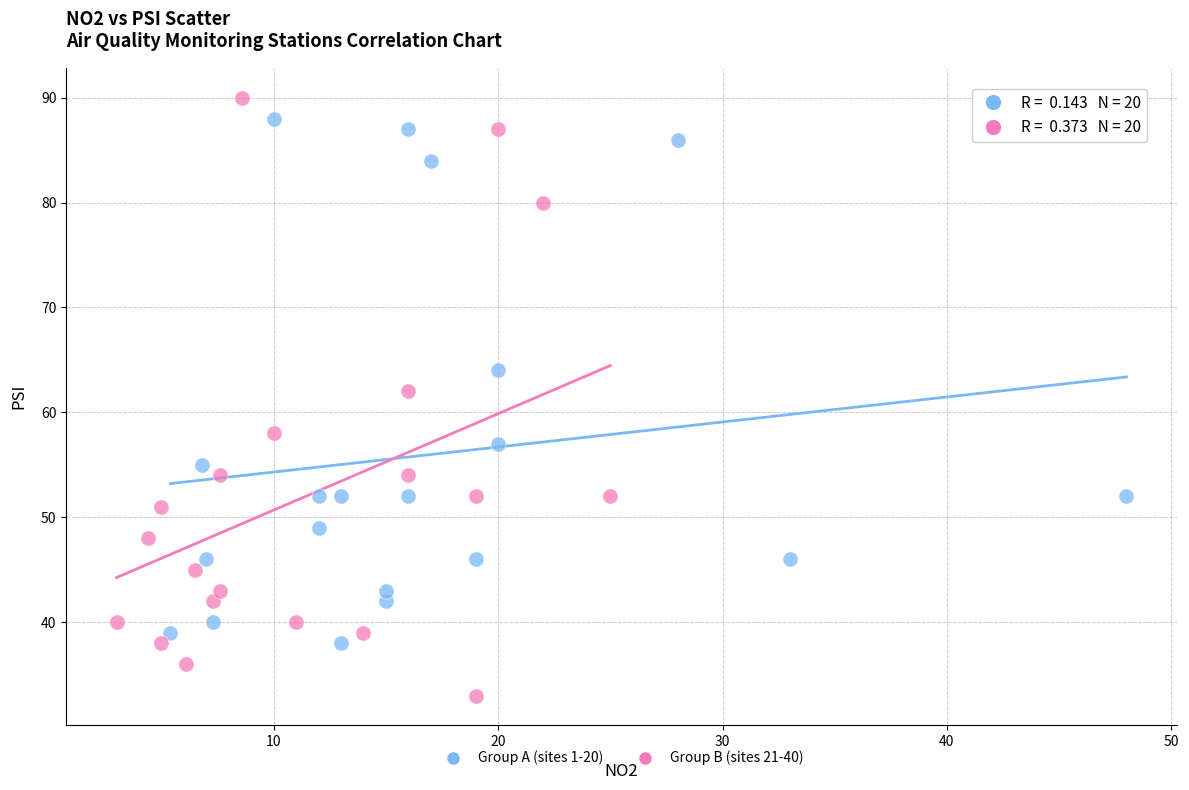

Which series has the widest spread of Y values?

Group B (sites 21-40)